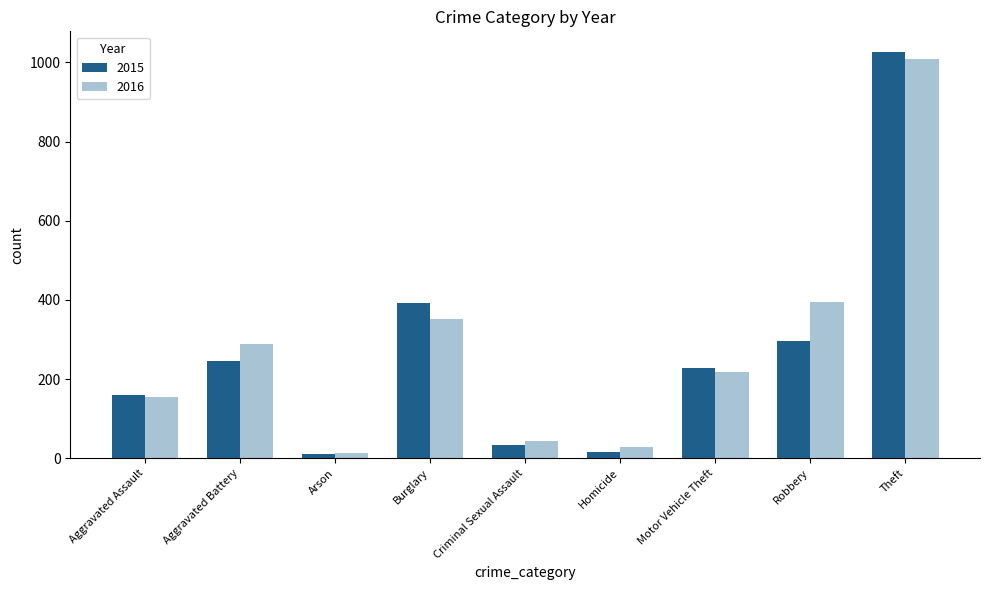

What position from the left is Homicide?

6